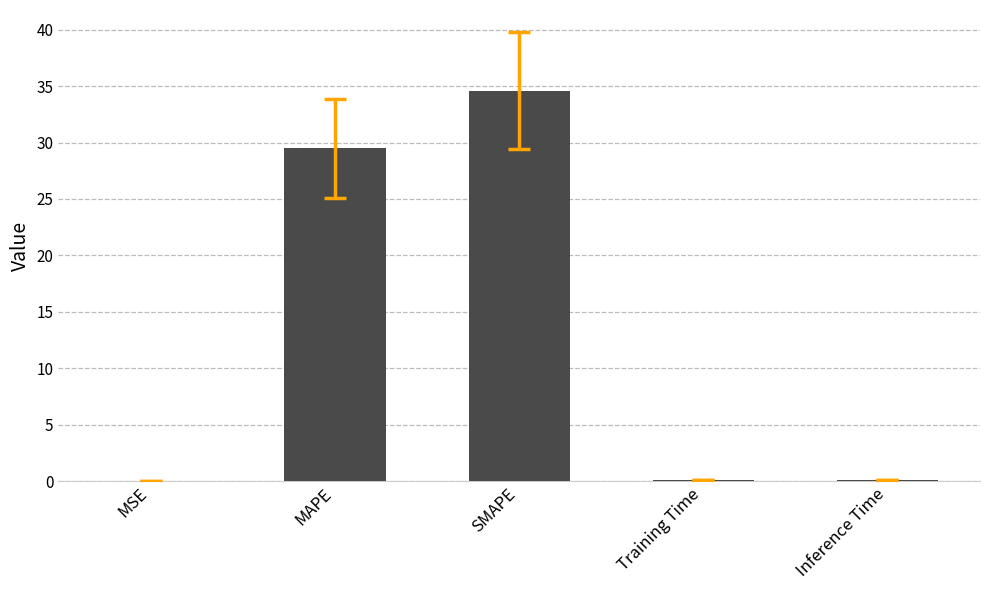

Between SMAPE and MSE, which is larger?

SMAPE